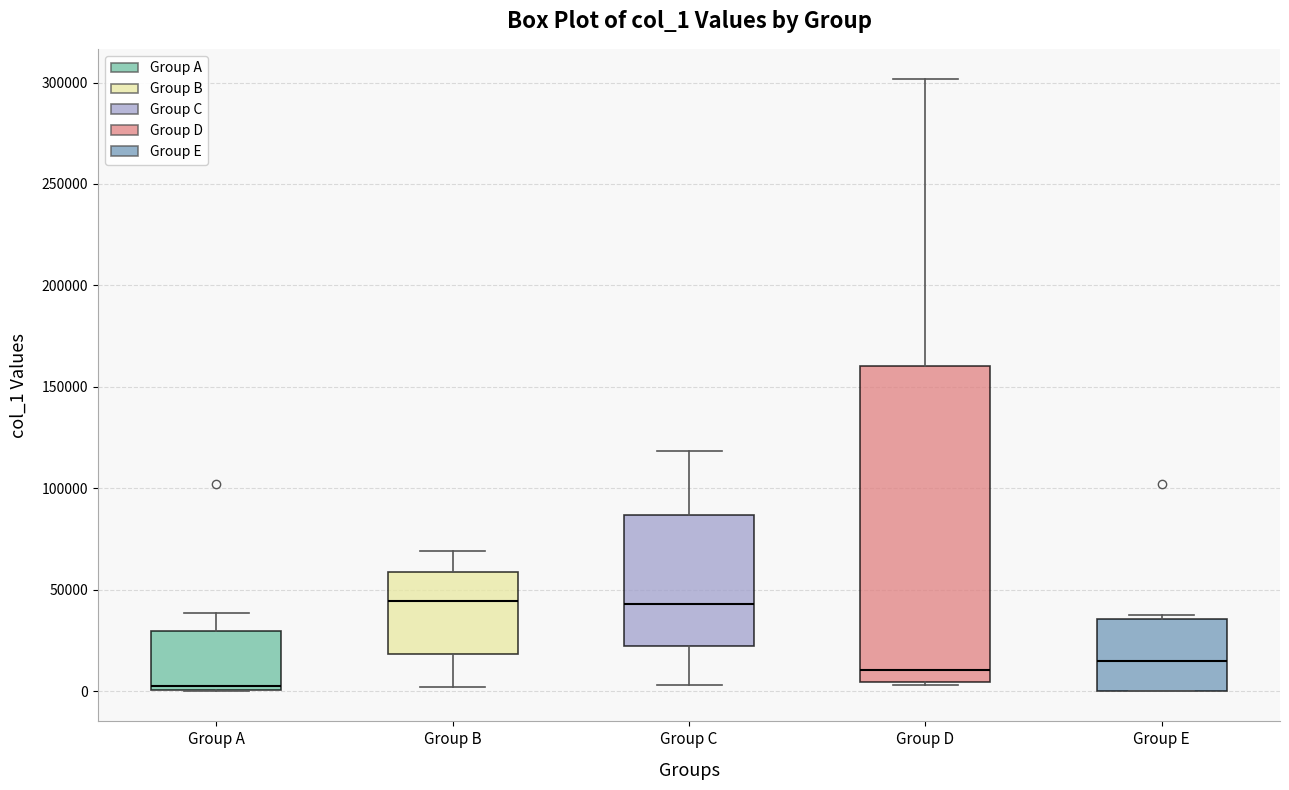

Reading left to right, read every box against the y-axis: the position of its median line, the range the box covers, and the ends of its whiskers. The values are not printed on the chart, so give them approximately, as read against the axis.

Group A: median 5000, box 0 to 30000, whiskers 0 to 40000
Group B: median 45000, box 20000 to 60000, whiskers 0 to 70000
Group C: median 45000, box 20000 to 85000, whiskers 5000 to 120000
Group D: median 10000, box 5000 to 160000, whiskers 5000 to 300000
Group E: median 15000, box 0 to 35000, whiskers 0 to 40000